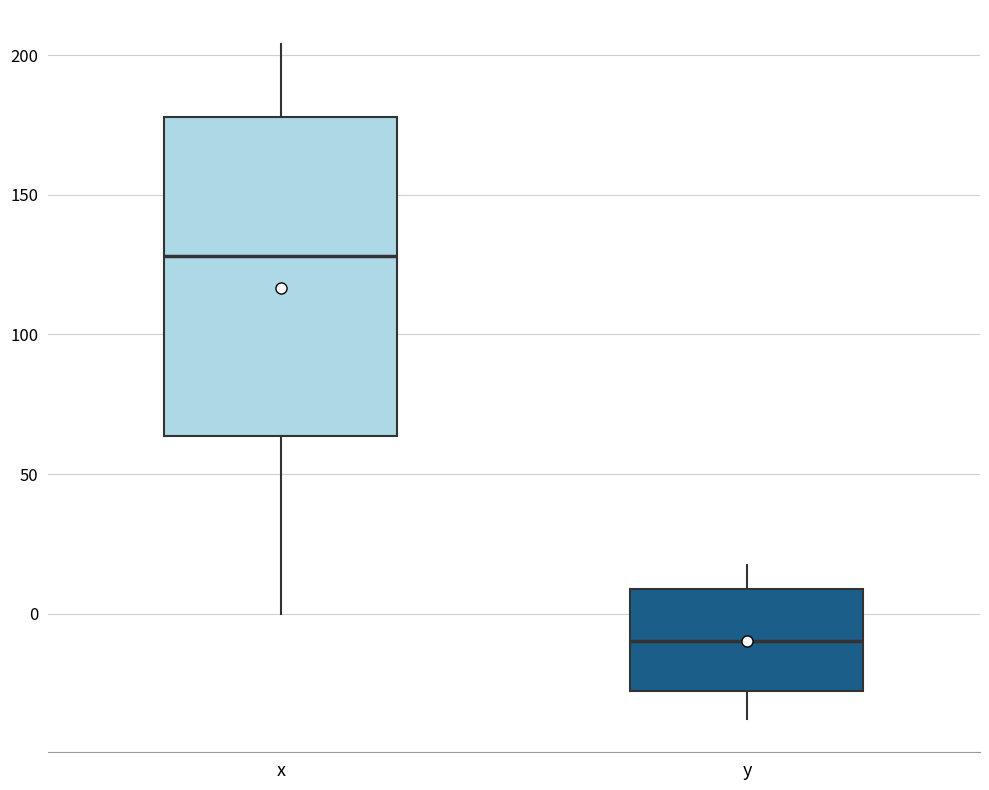

Reading left to right, transcribe this box plot: for each box, give where its median line is, the range the box spans, and where its two whiskers end, as read against the y-axis. The values are not printed on the chart, so give them approximately, as read against the axis.

x: median 130, box 65 to 180, whiskers 0 to 205
y: median -10, box -30 to 10, whiskers -35 to 20